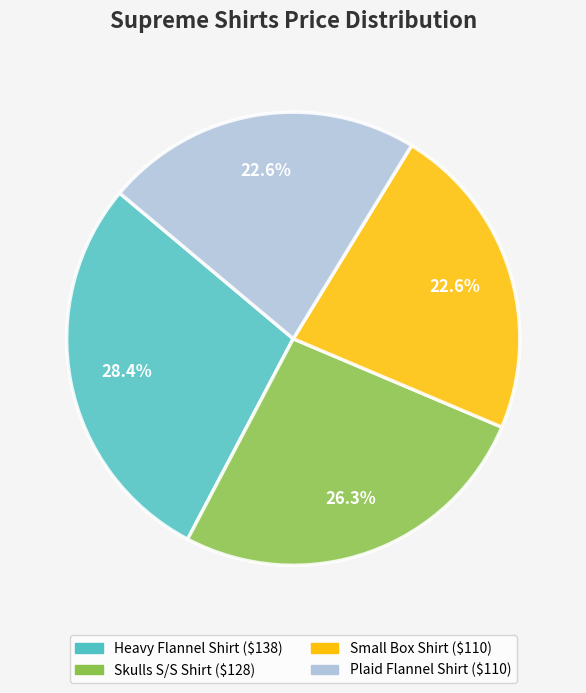

To the nearest percent, what is the average slice percentage?

25%